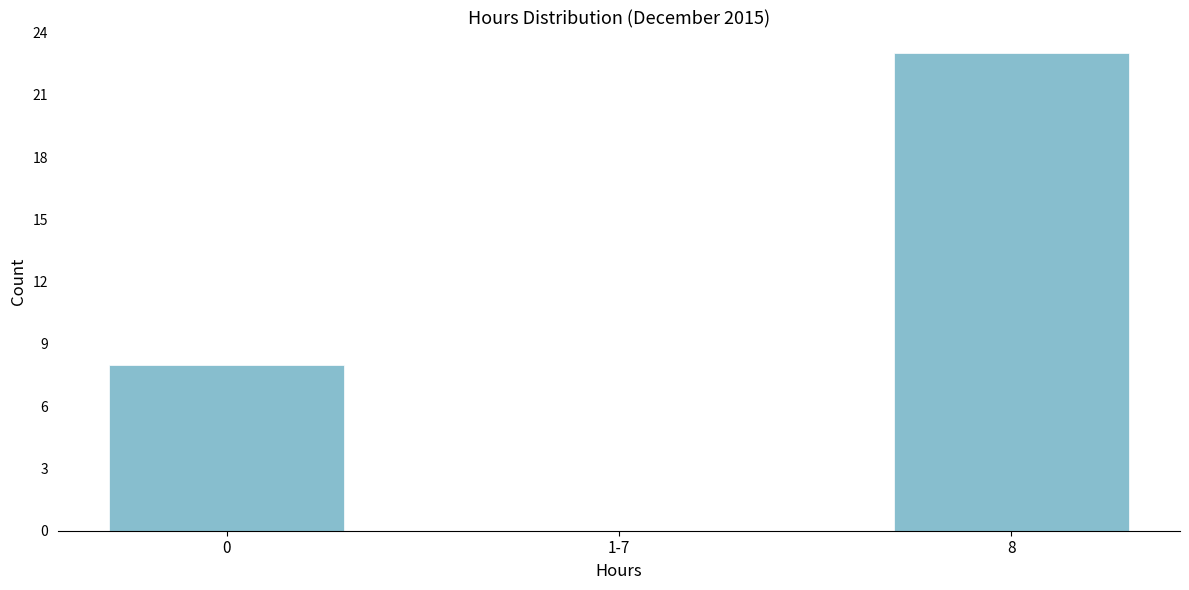

Reading right to left, list all the values displayed in this chart.

8=23	1-7=0	0=8